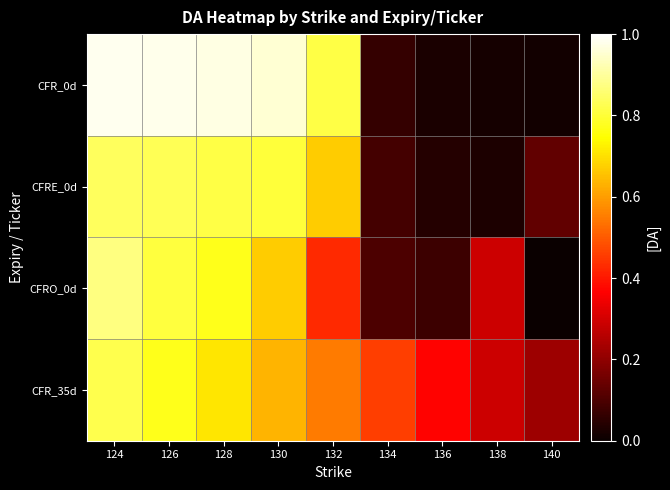

Rank the series by their maximum value, from lowest to highest.

CFR_35d, CFRE_0d, CFRO_0d, CFR_0d